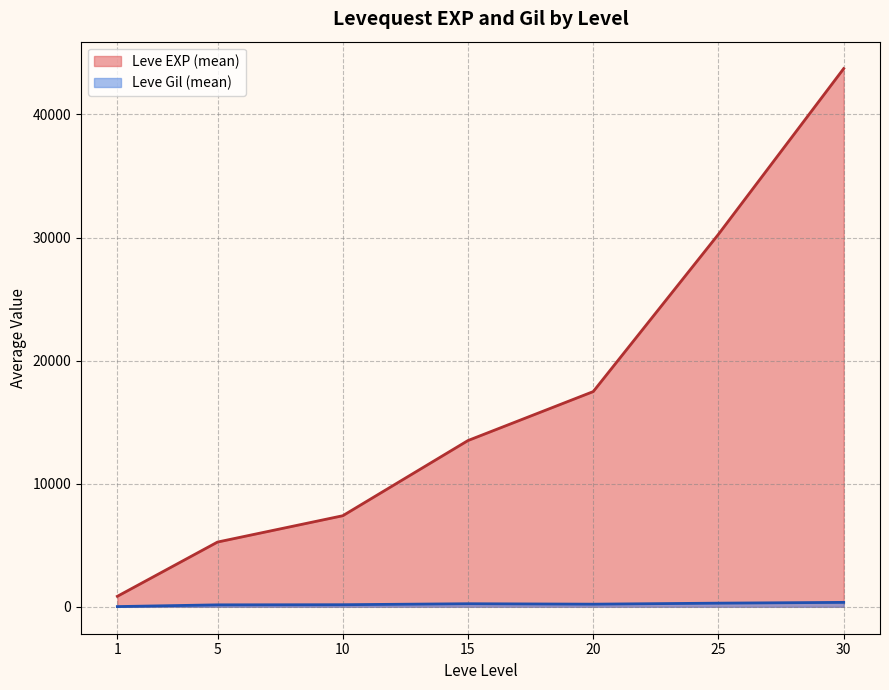

Which has a higher value, 20 or 10?

20